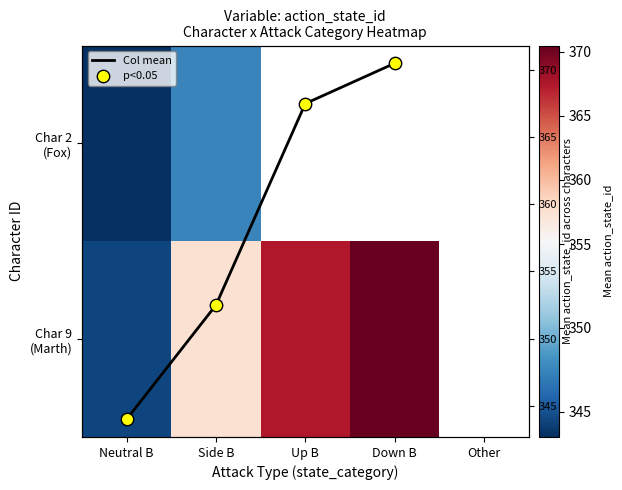

What is the minimum value shown in the chart?

343.5